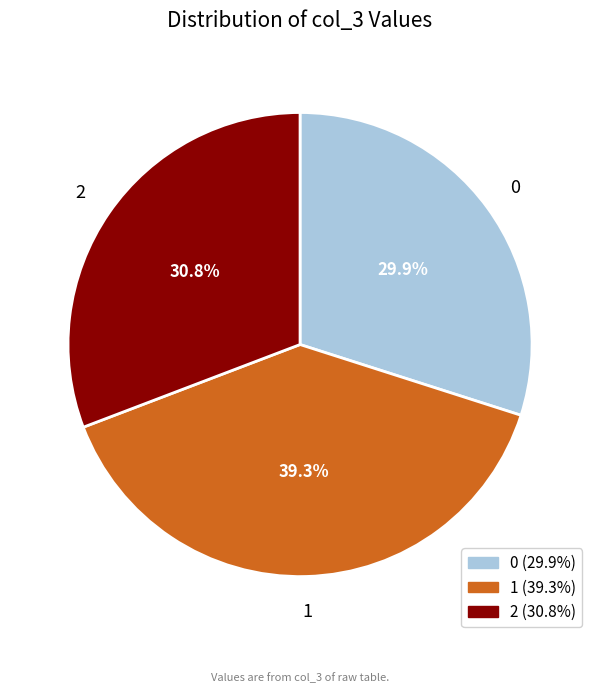

What percentage is NOT represented by 0?

70.1%